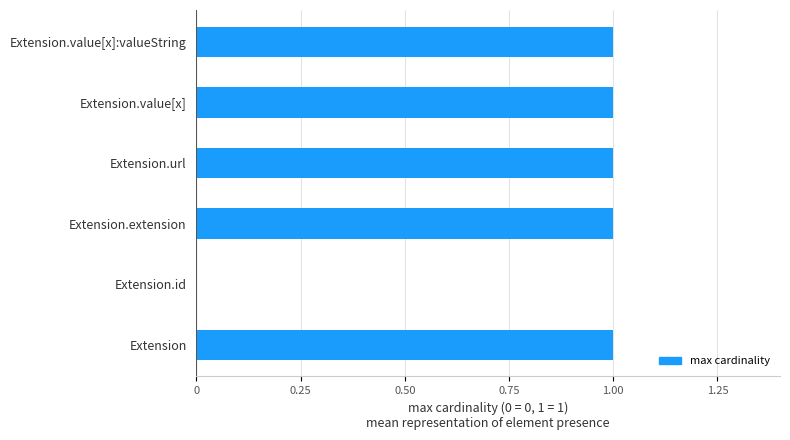

How many values are between 1 and 2?

5